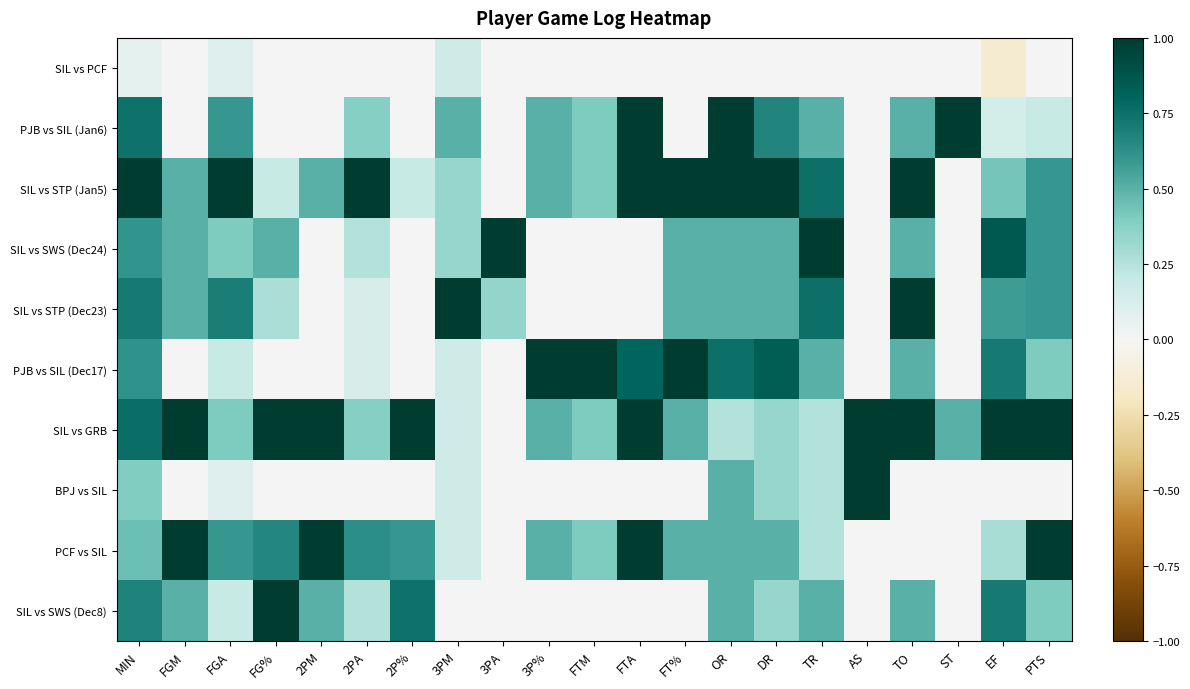

Which category has the highest value across all series?

FTA